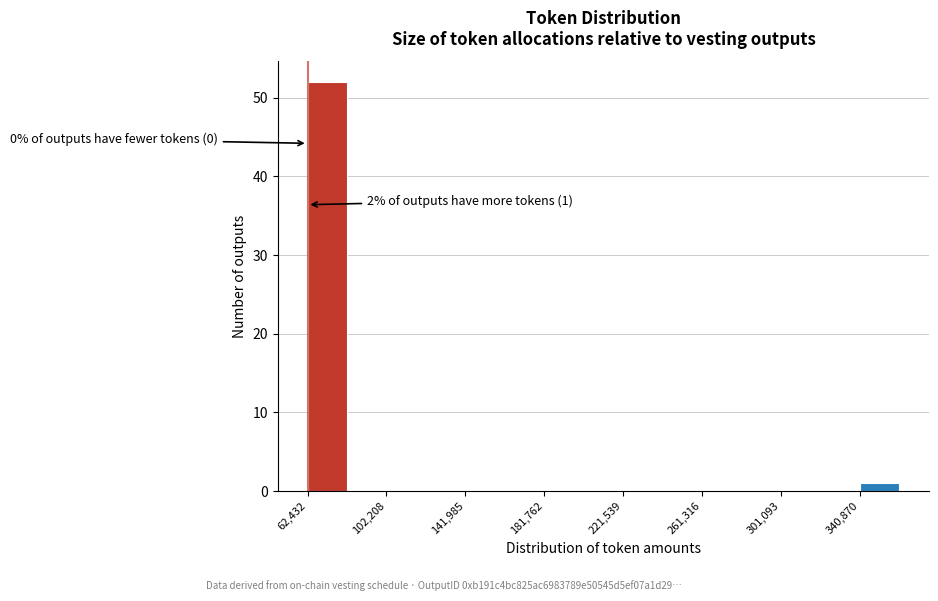

Read against the x-axis, roughly where is the centre of the tallest bar?

70000